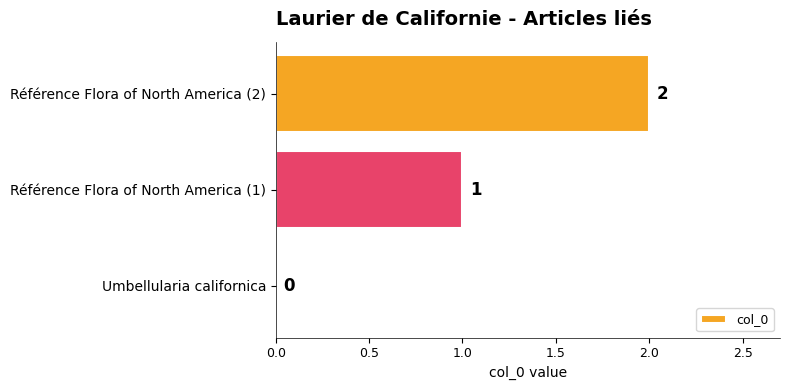

What is the change in value from Umbellularia californica to Référence Flora of North America (2)?

+2